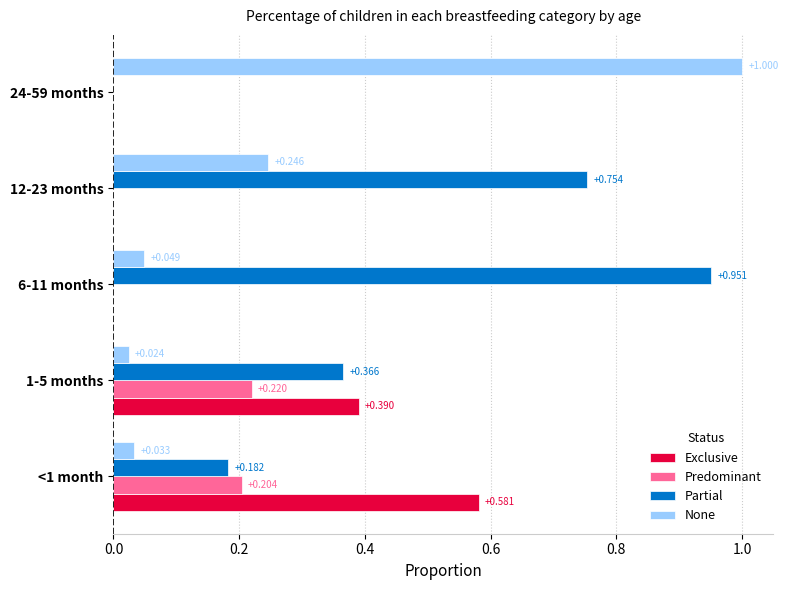

How many data points in Exclusive are above 0?

2